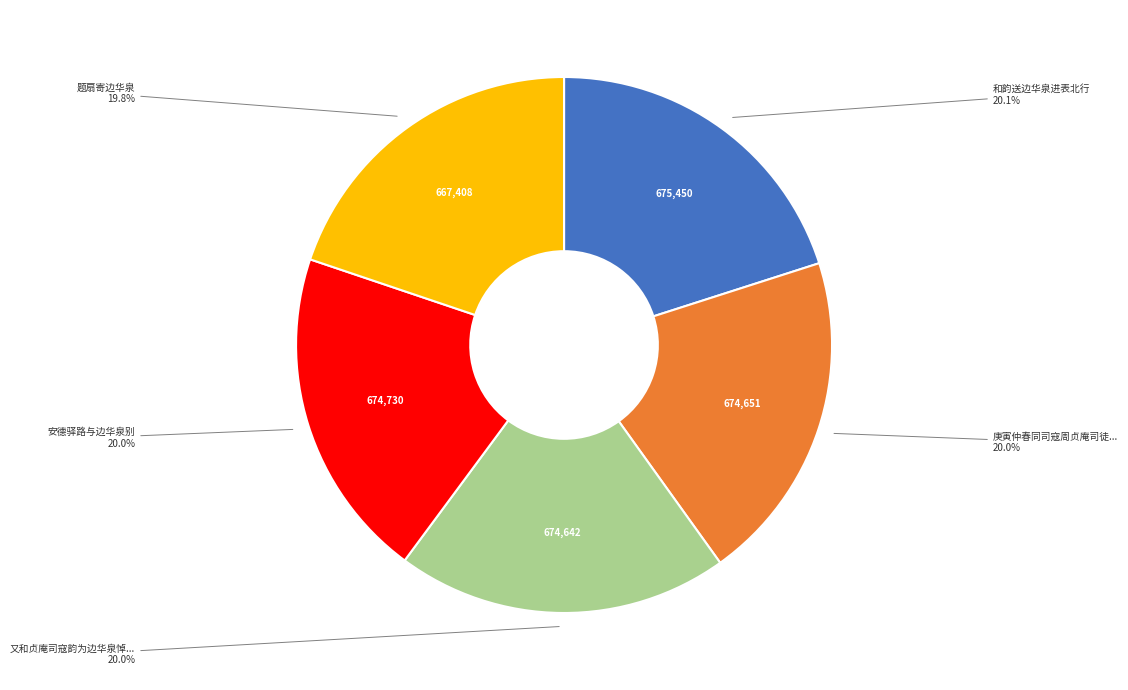

Approximately how many times larger is the value at 题扇寄边华泉 compared to 和韵送边华泉进表北行?

1.0